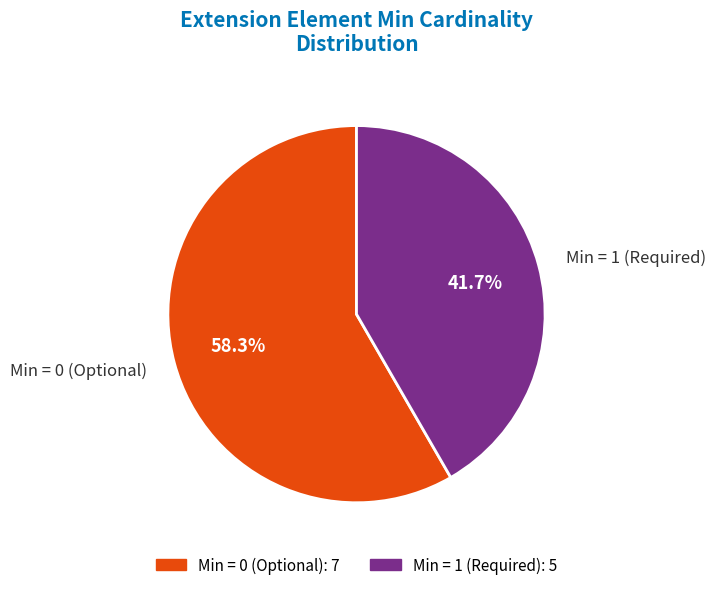

Which has a higher value, Min = 1 (Required) or Min = 0 (Optional)?

Min = 0 (Optional)